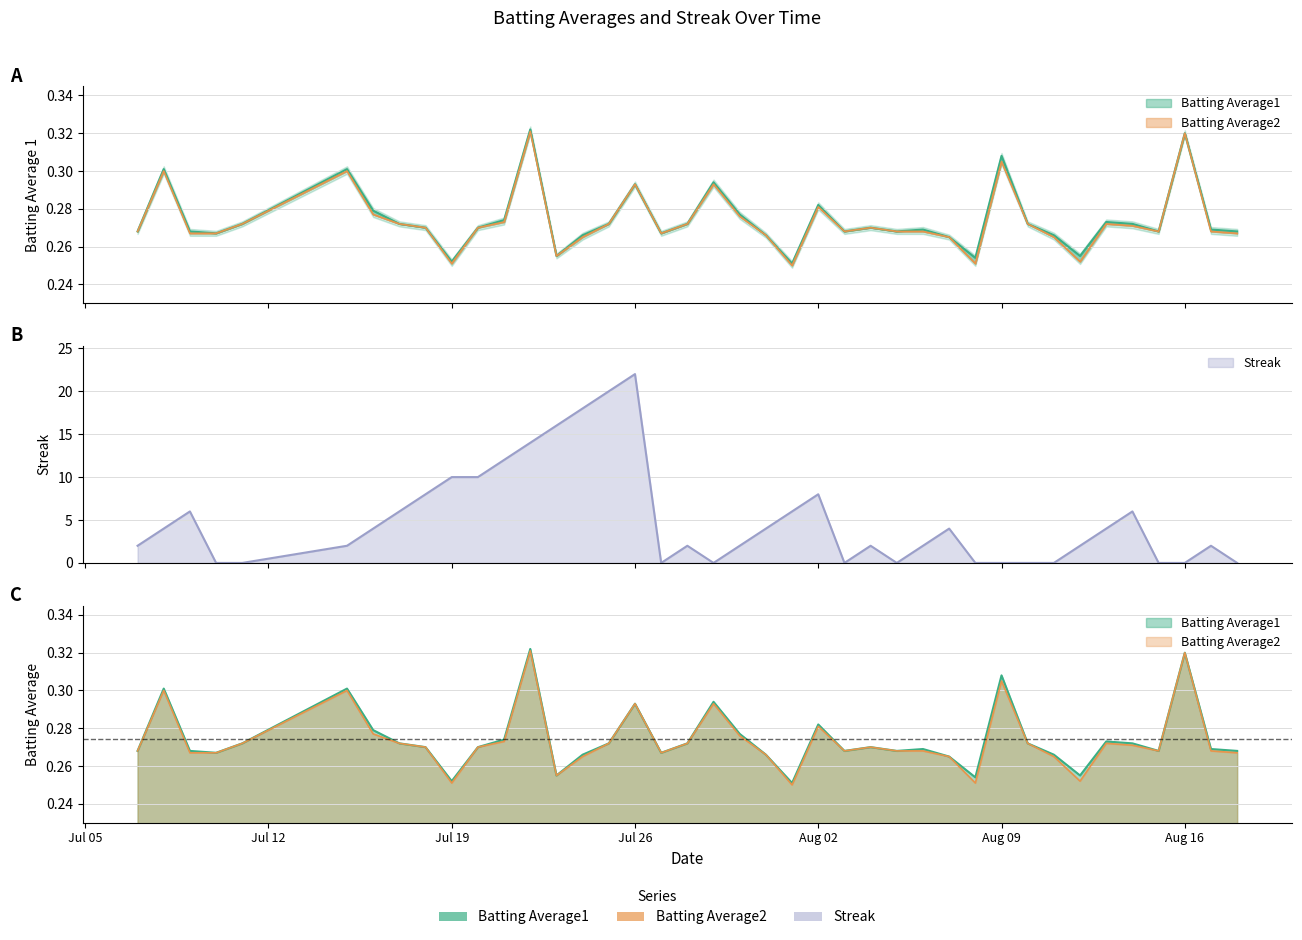

Which category has the highest value in the Batting Average2 series?

2010-07-22